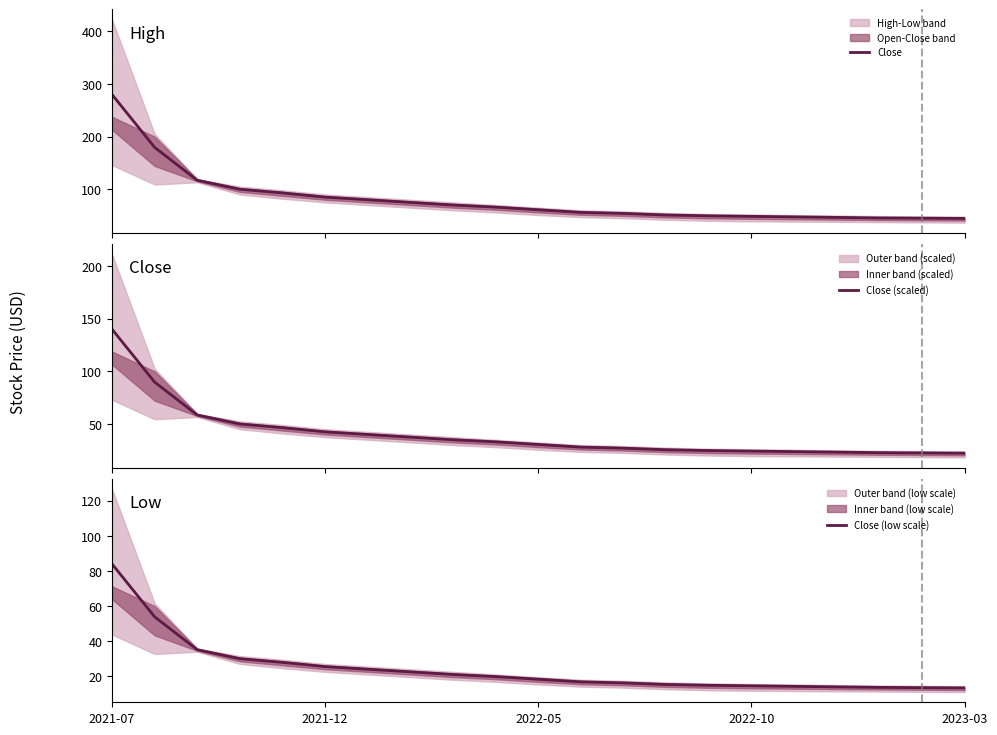

How many lines are shown in the chart?

3